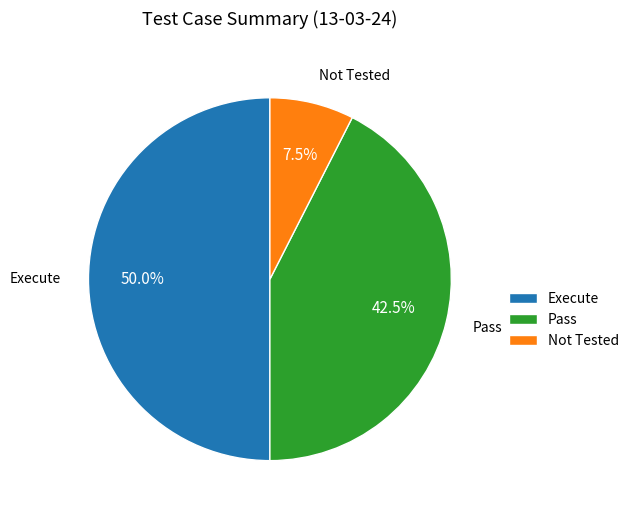

Which slice is the smallest?

Not Tested